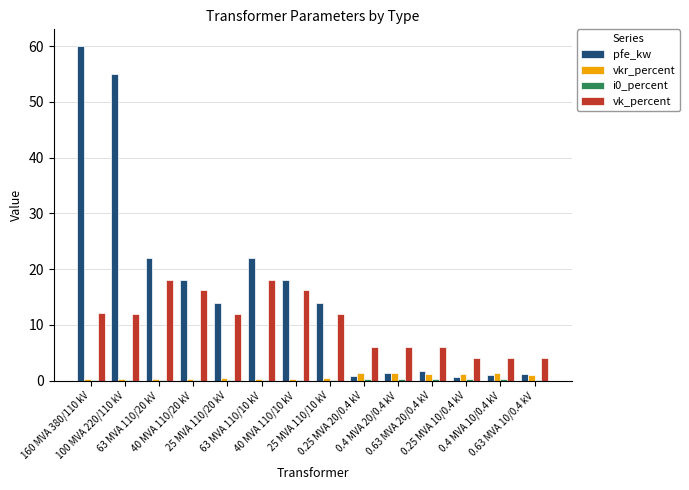

What is the sum of all vkr_percent values?

10.3